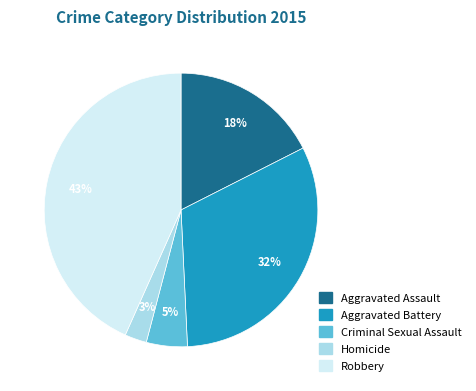

Does any single category account for the majority?

No